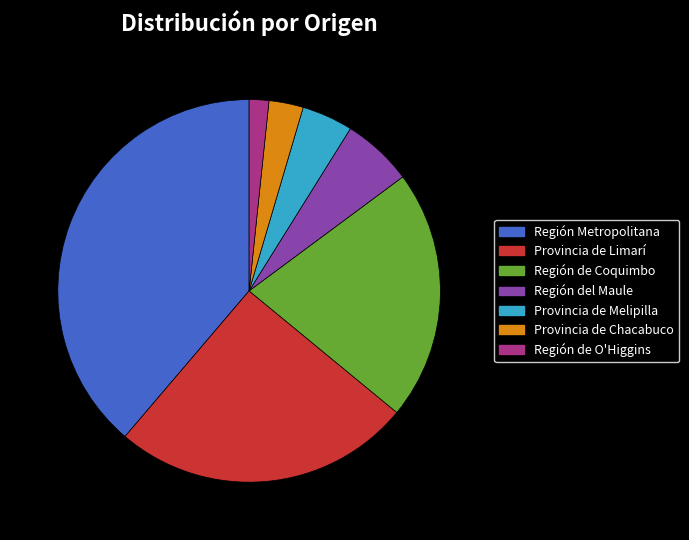

The Provincia de Limarí slice represents 25% of the pie. True or false?

True